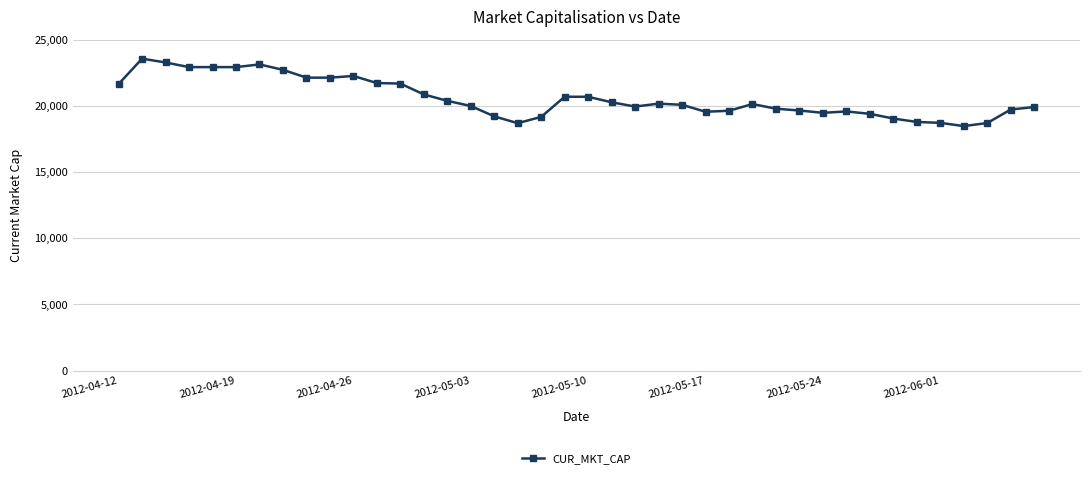

True or false: there are more than 1 points higher than both neighbors.

True